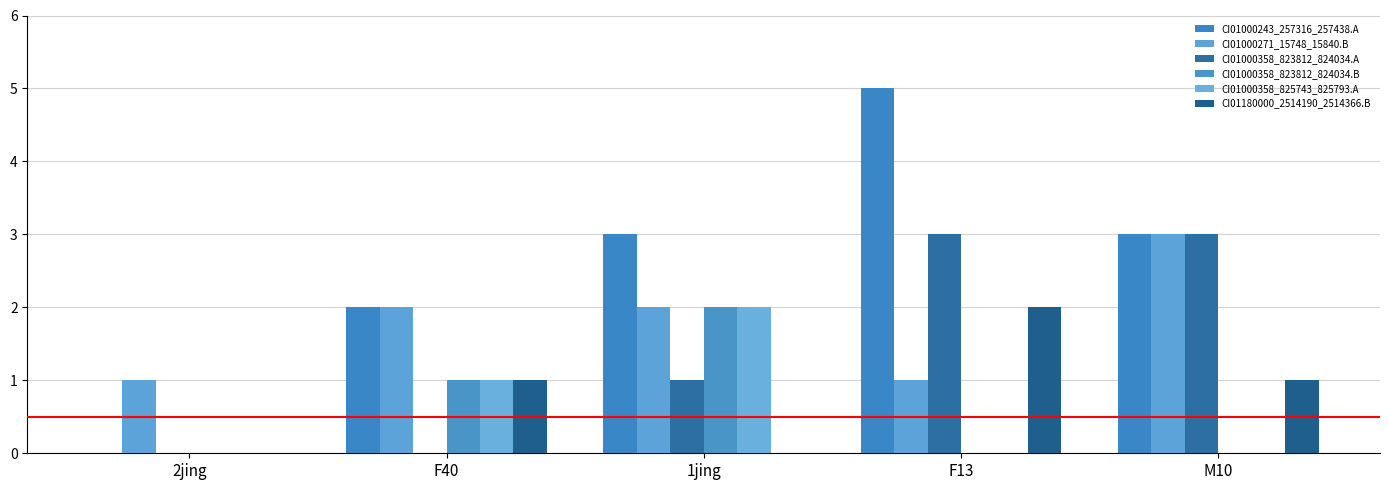

Are the bars horizontal?

No